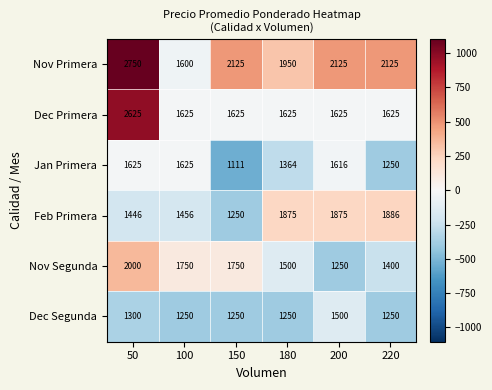

The Nov Segunda series shows 363 at 220. True or false?

False